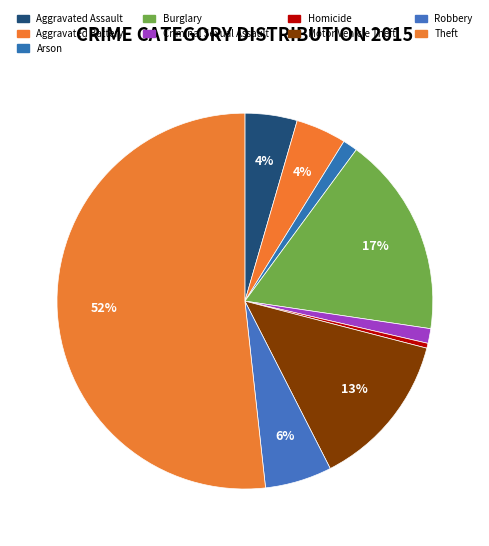

Rank the categories by value from highest to lowest.

Theft, Burglary, Motor Vehicle Theft, Robbery, Aggravated Assault, Aggravated Battery, Arson, Criminal Sexual Assault, Homicide